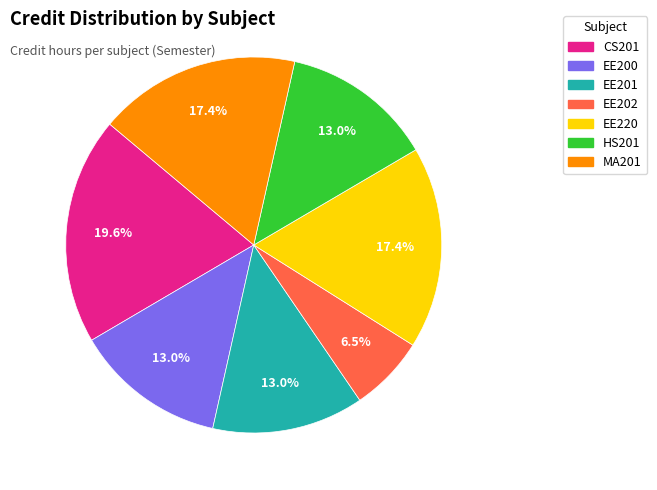

What is the ratio of the value at MA201 to the value at EE220?

1.0